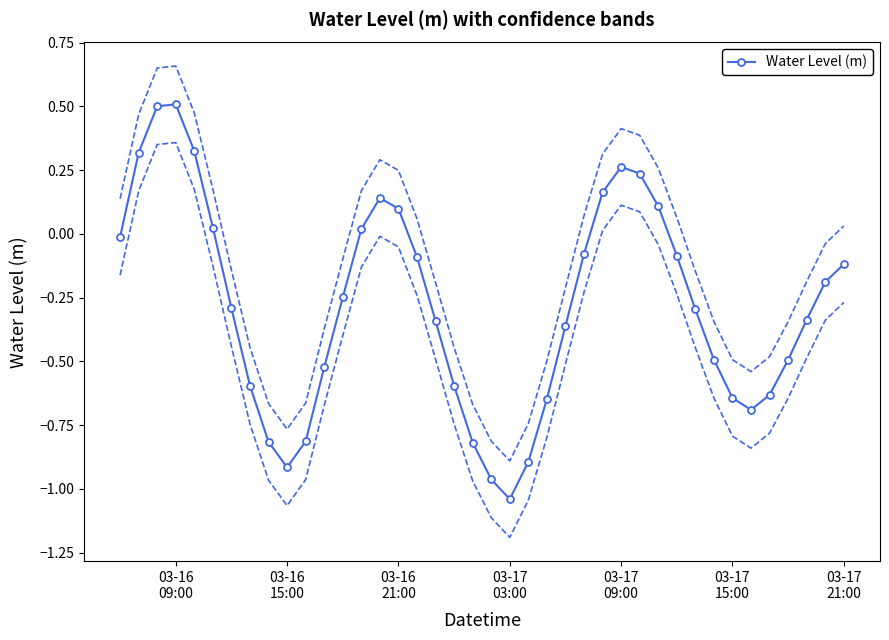

True or false: Water Level (m) has more than 2 interior local peaks.

True